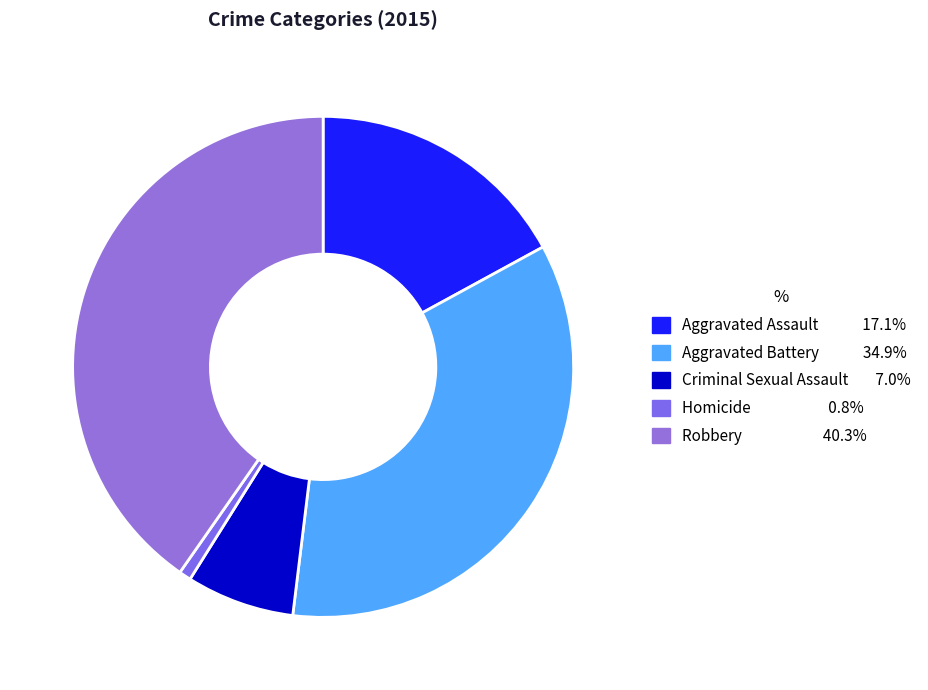

Which slice is the smallest?

Homicide